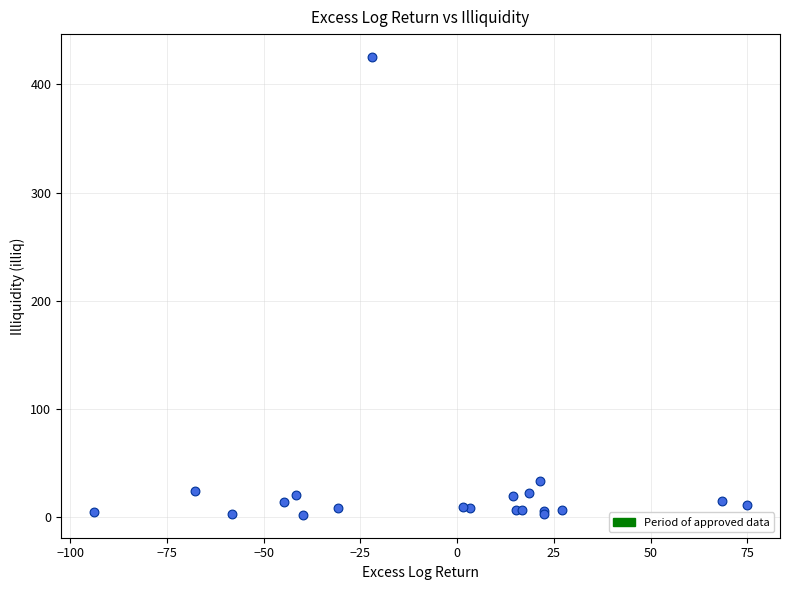

What Y value in the scatter plot is closest to 213?

33.3